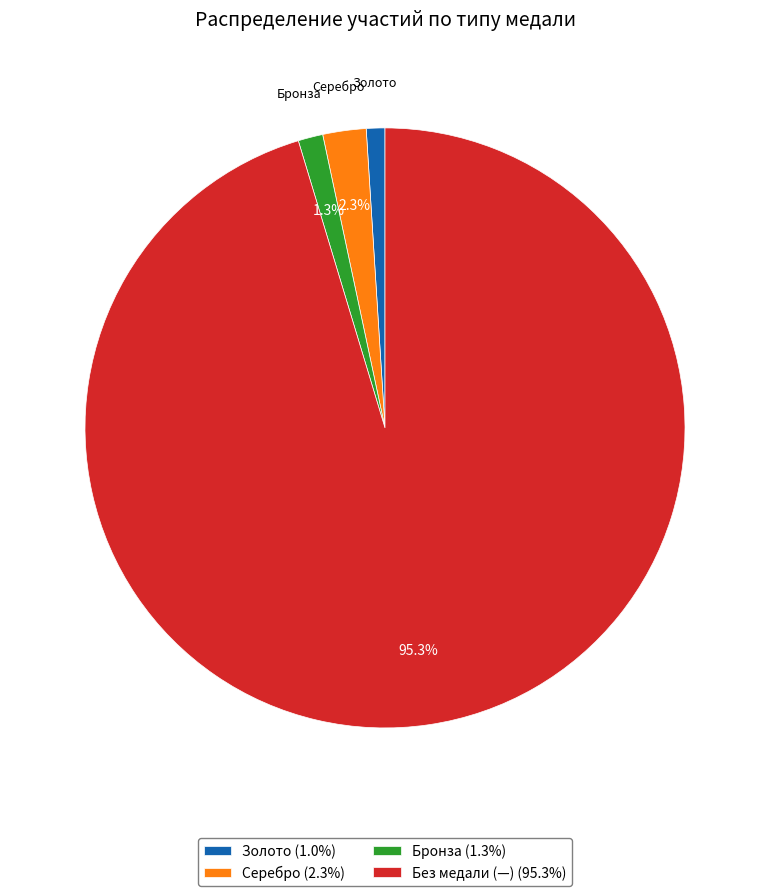

Does Золото (1.0%) account for over 50% of the chart?

No